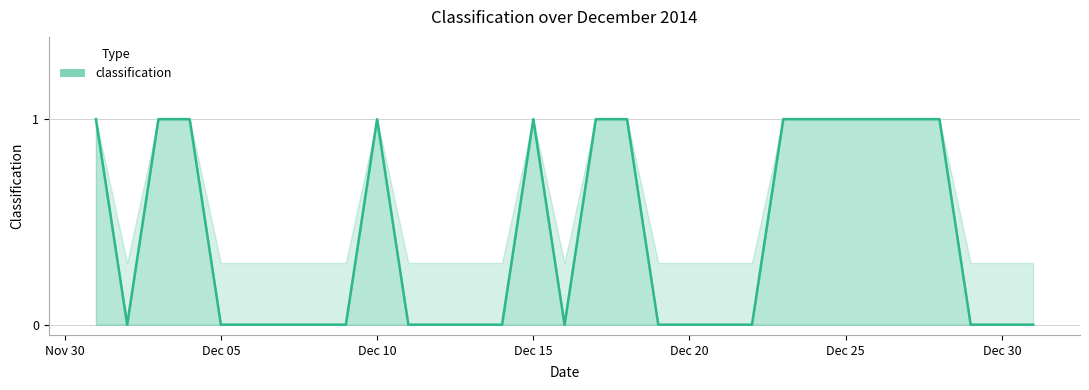

The value at Dec 20 is 0. True or false?

True